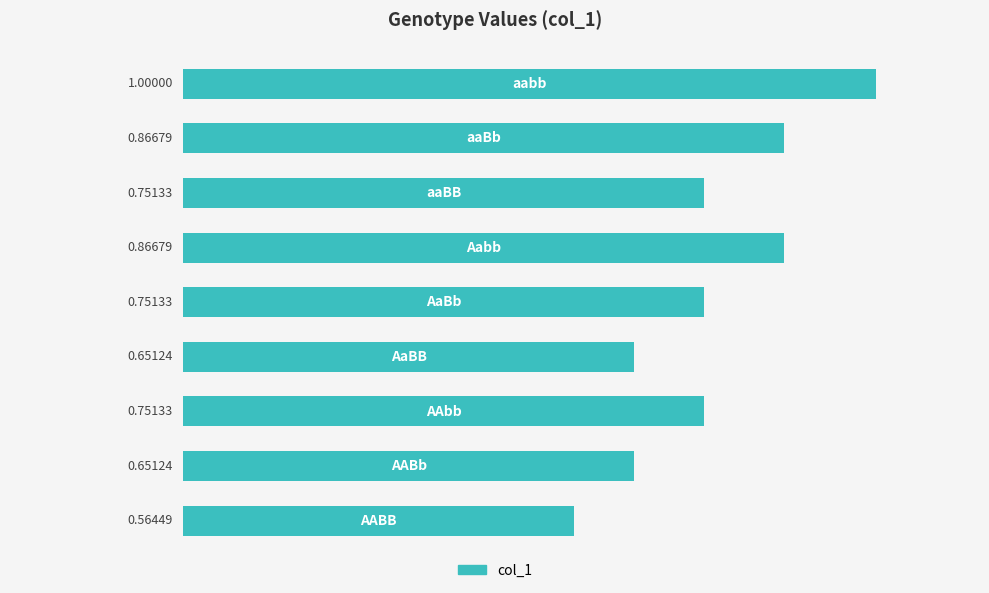

How many bars are there in total?

9